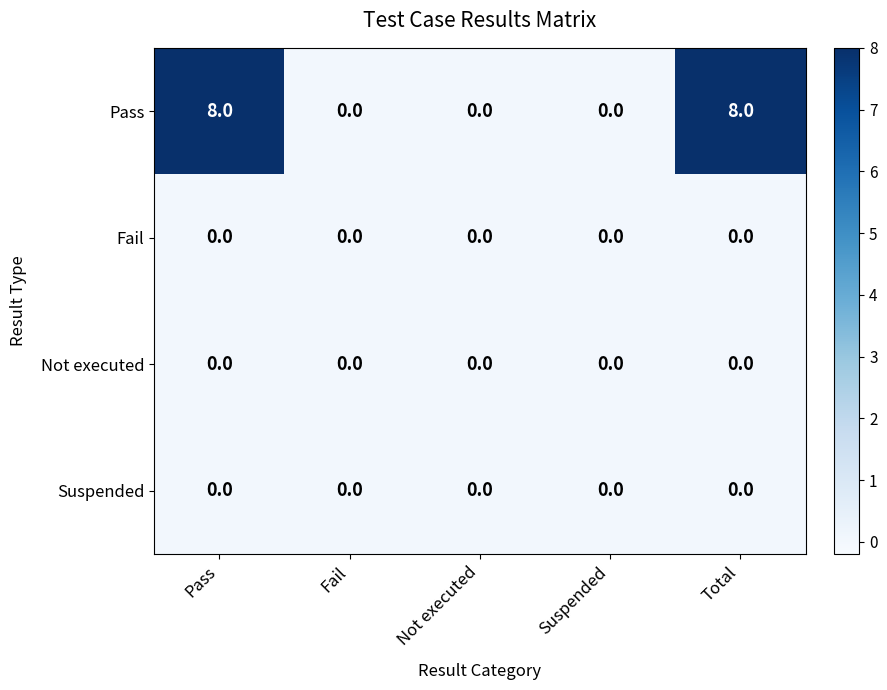

What is the sum of all Pass values?

16